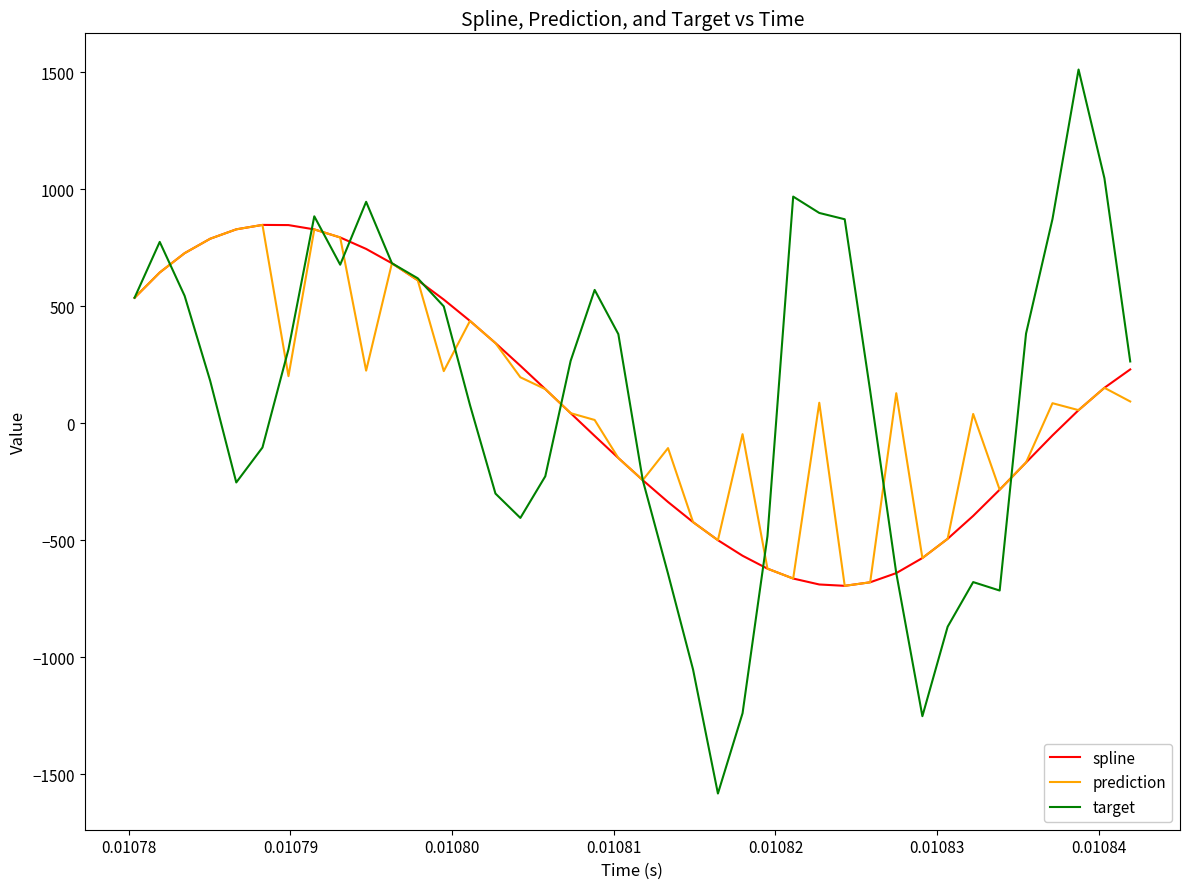

Count the number of data series in this chart.

3